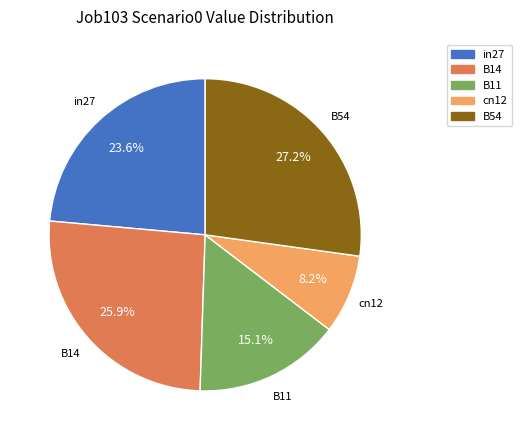

Approximately how many times larger is the value at in27 compared to B54?

0.9